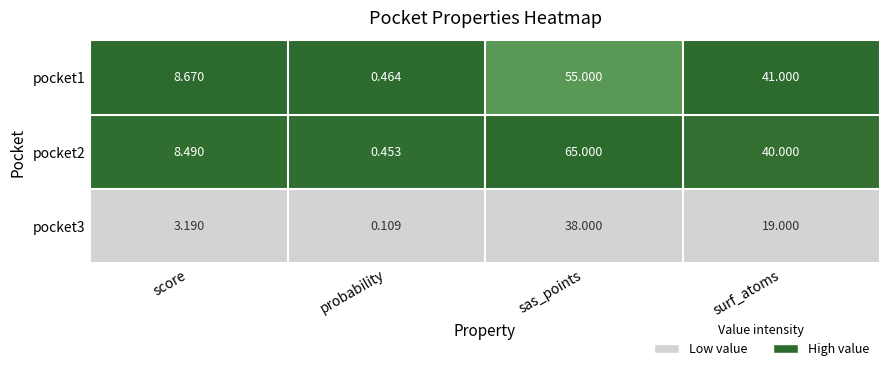

Which series has the largest range (max minus min)?

pocket2